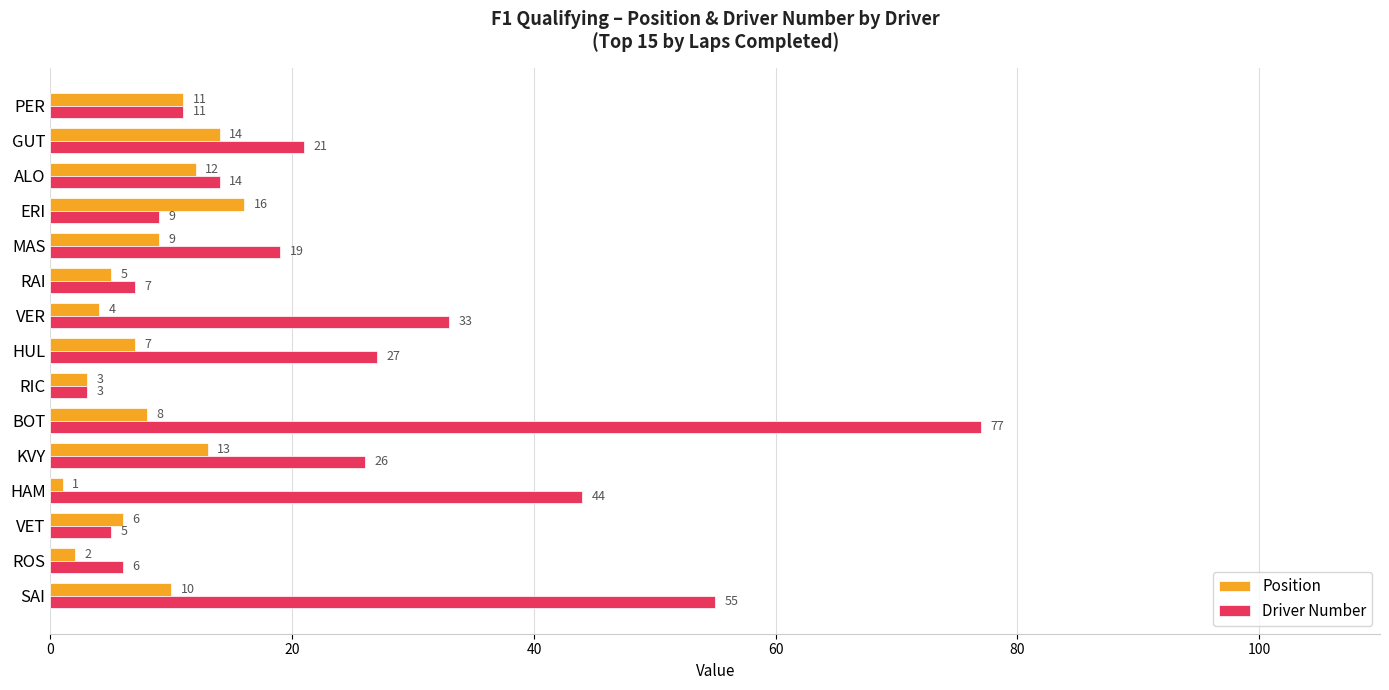

List the series in order of their peak value, highest first.

Driver Number, Position